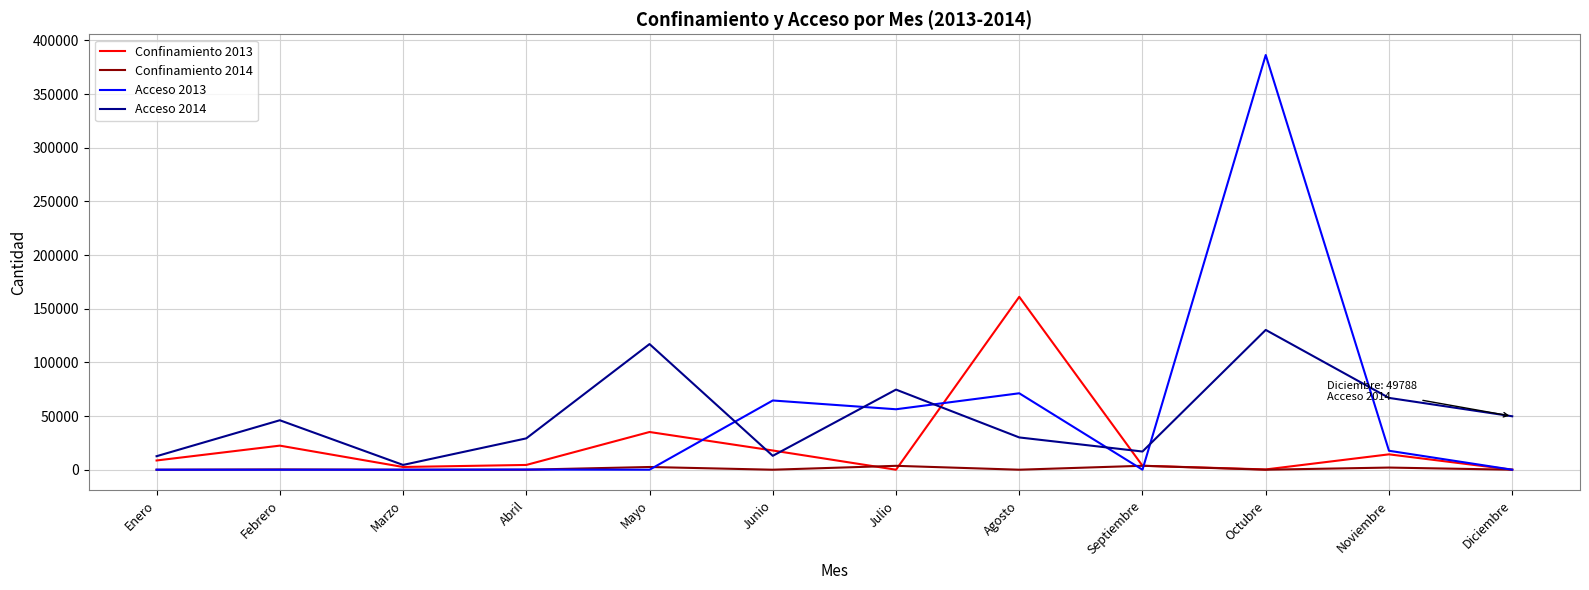

True or false: Acceso 2013 and Acceso 2014 cross at least once.

True